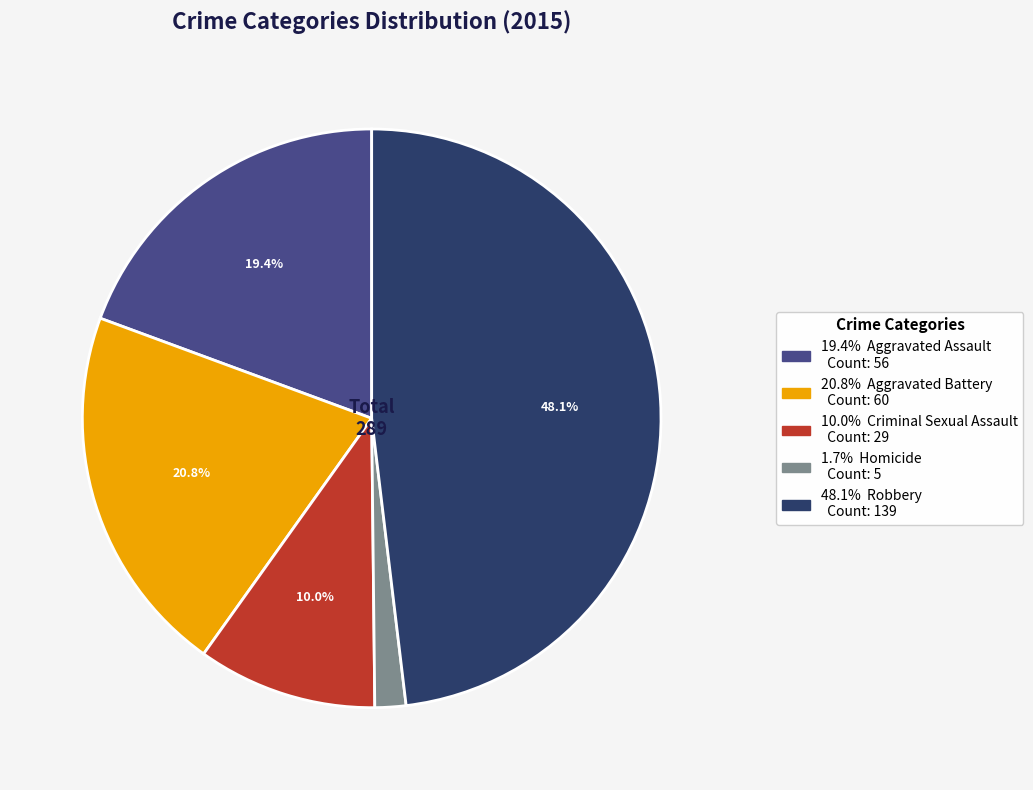

How many segments does this pie chart have?

5